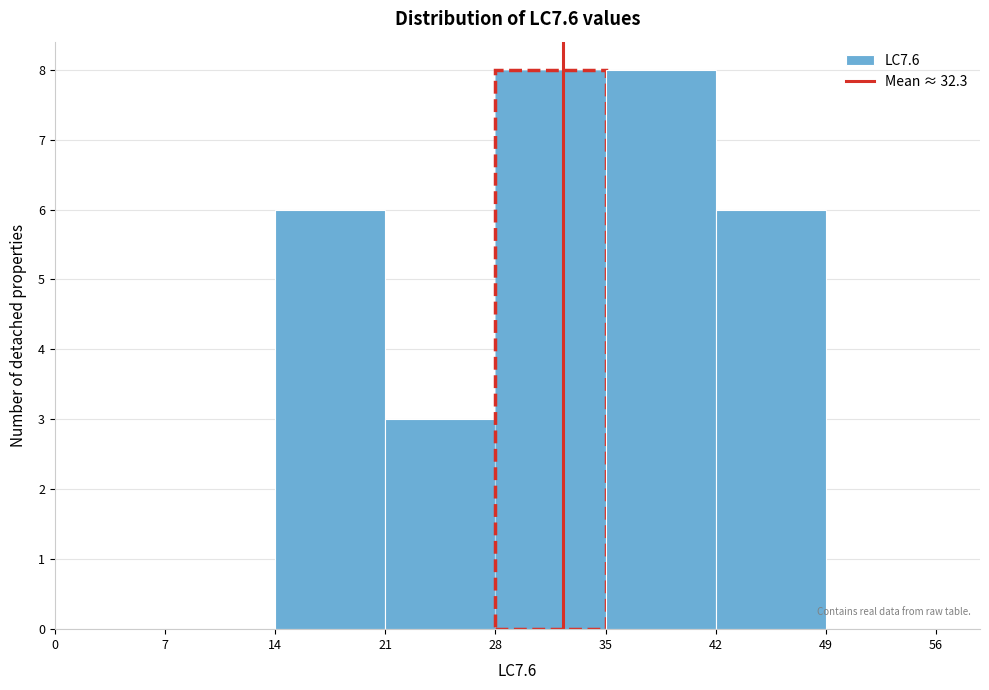

Reading left to right, transcribe this chart: for each bar, give the range it covers on the x-axis and its height. The values are not printed on the chart, so give them approximately, as read against the axis.

0 to 7: 0
7 to 14: 0
14 to 21: 6
21 to 28: 3
28 to 35: 8
35 to 42: 8
42 to 49: 6
49 to 56: 0